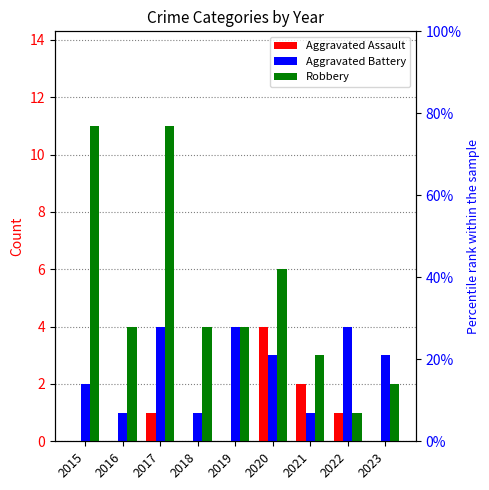

List the series in order of their peak value, lowest first.

Aggravated Assault, Aggravated Battery, Robbery